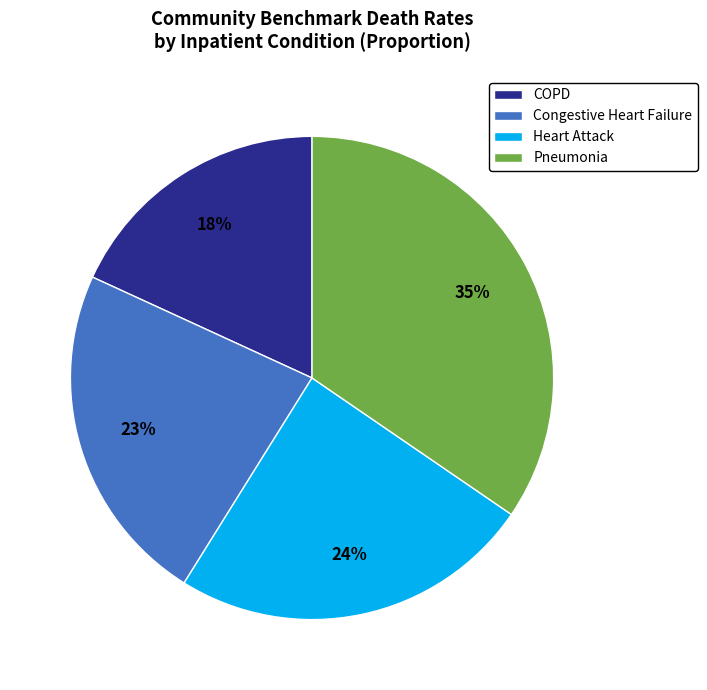

To the nearest percent, what portion does COPD represent?

18%